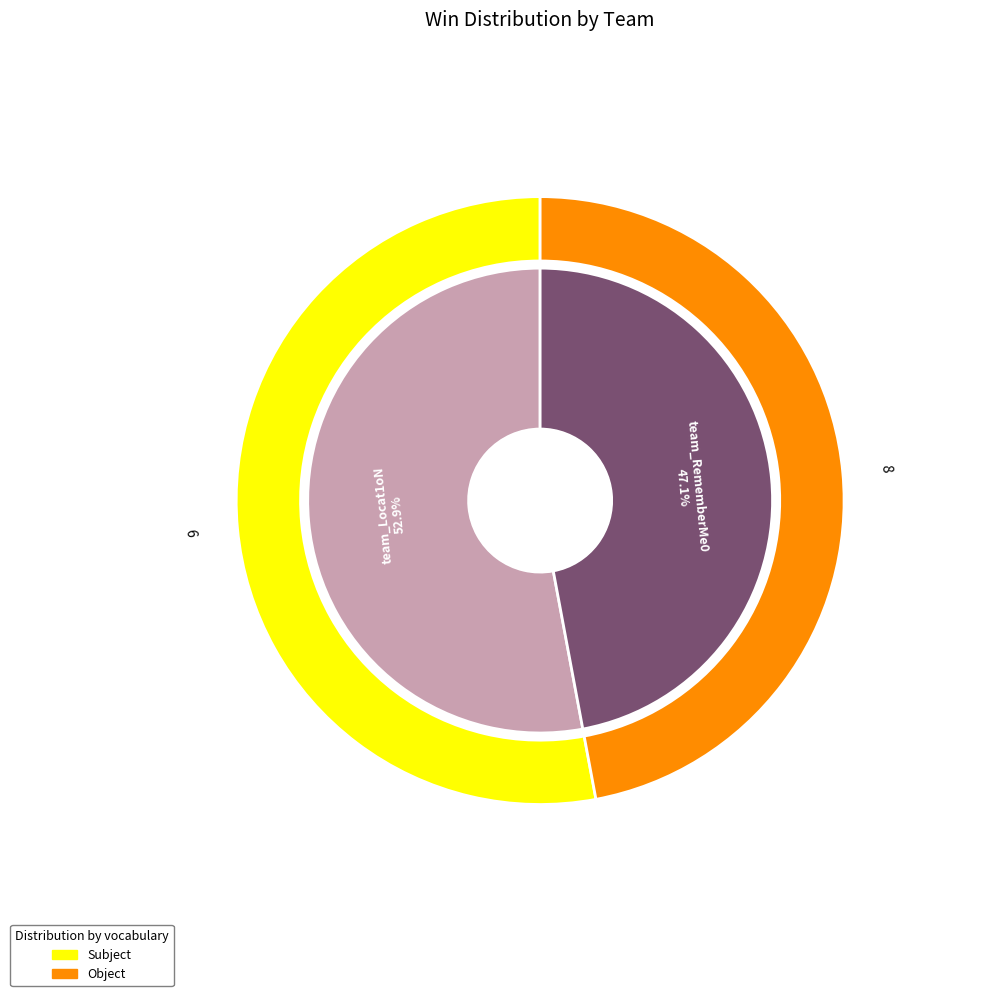

Is the sum of team_Locat1oN and team_RememberMe0 greater than half?

Yes